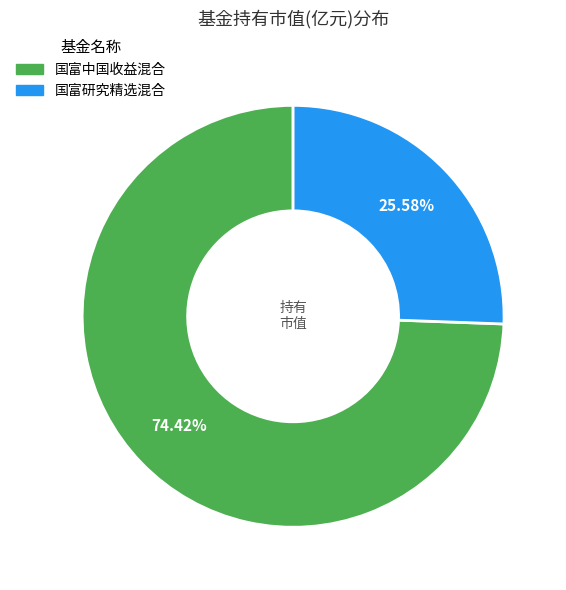

Which has a higher value, 国富中国收益混合 or 国富研究精选混合?

国富中国收益混合